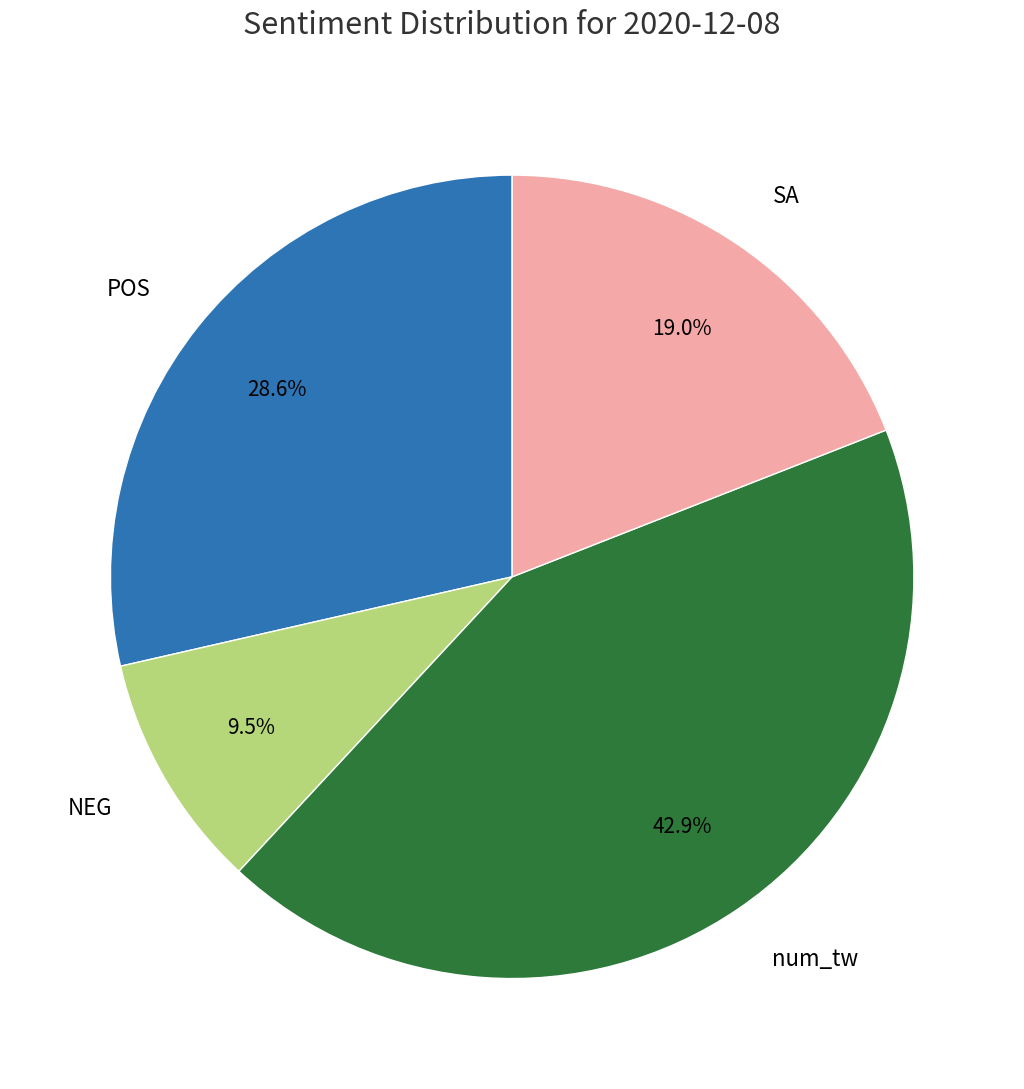

Is it true that POS is 21% of the pie?

False